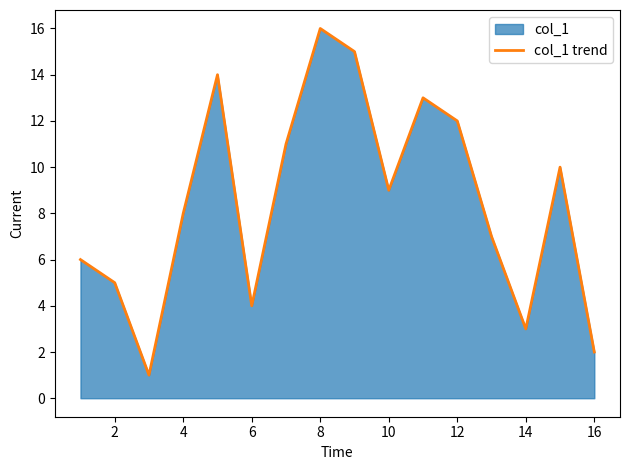

Which label corresponds to the largest value in the chart?

8